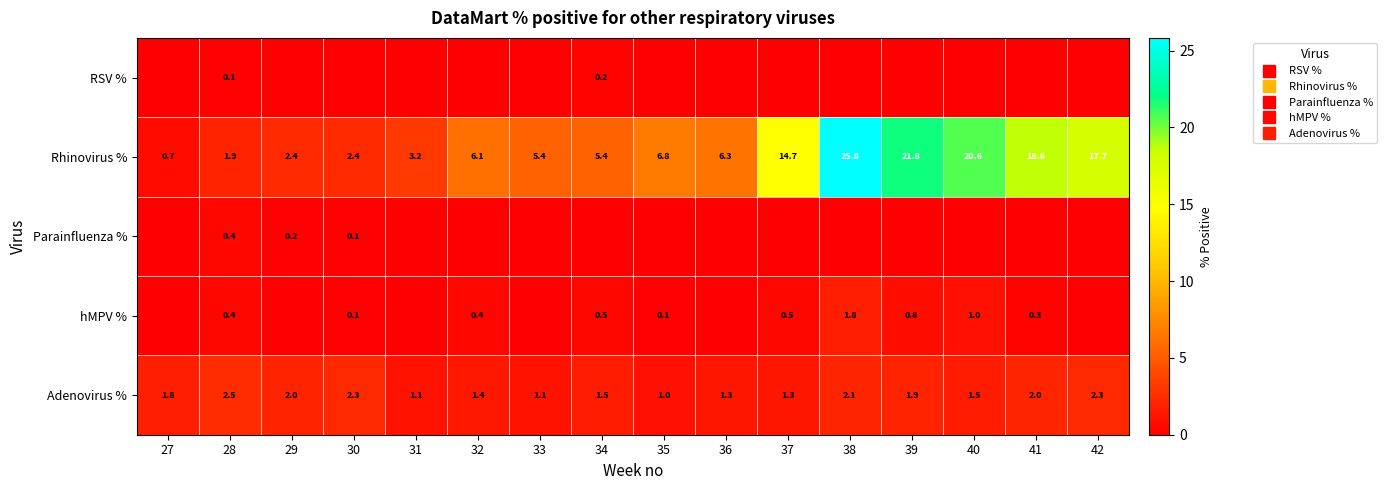

Which series has the largest total across all categories?

Rhinovirus %